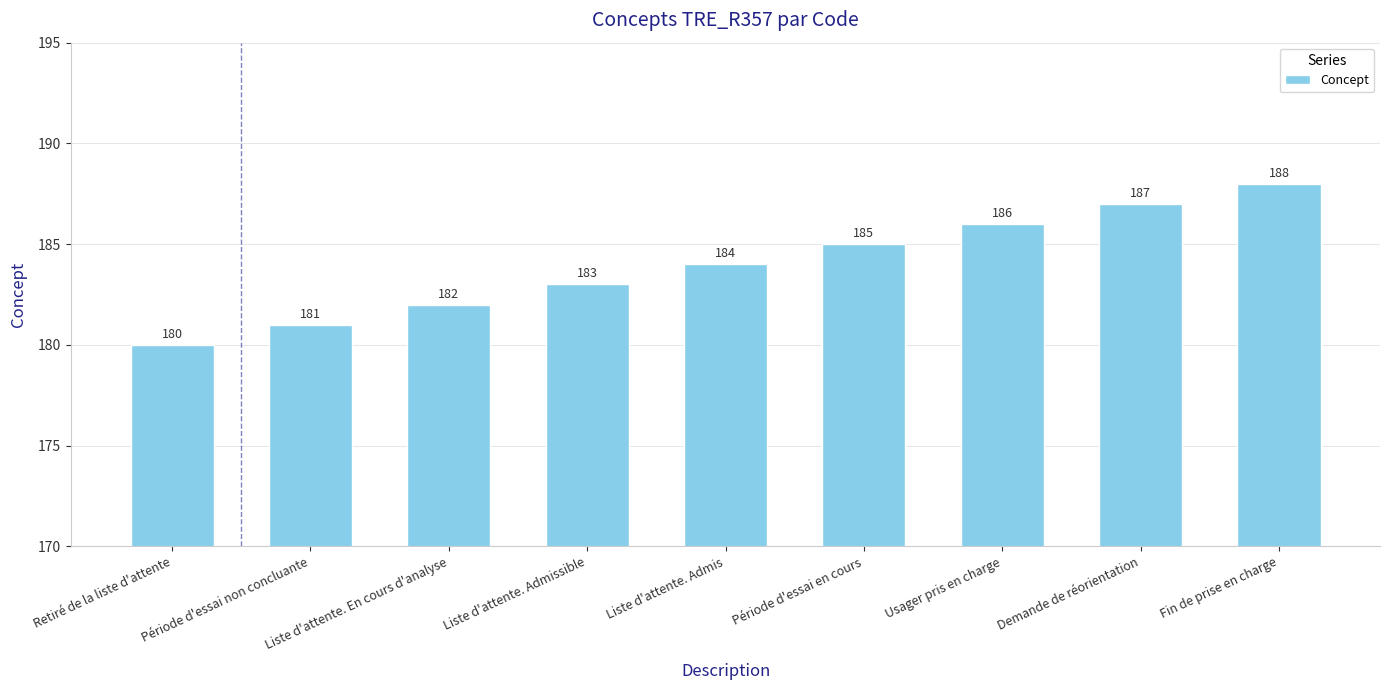

How many values are between 182 and 186?

5